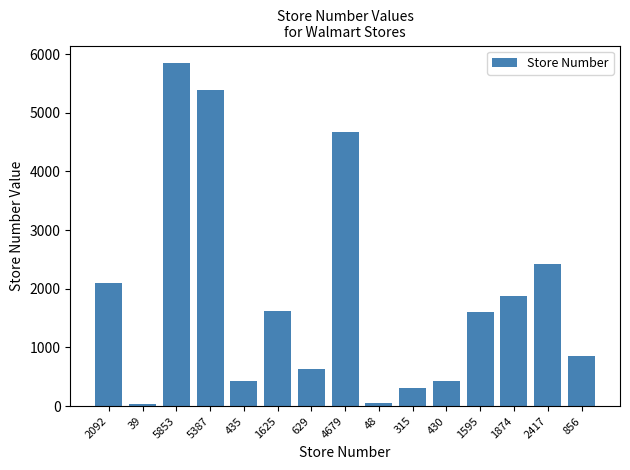

The value at 629 is 629. True or false?

True